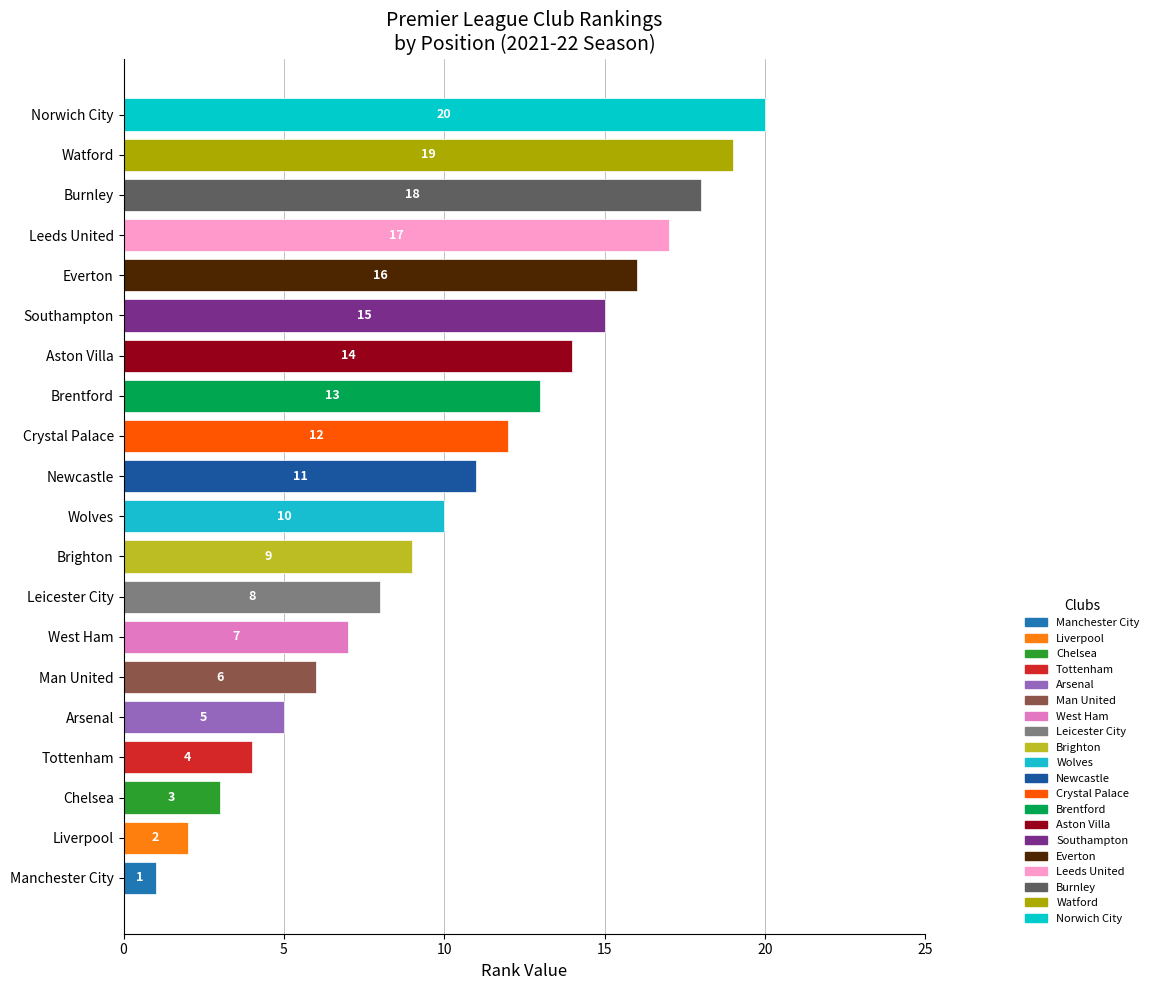

Does the chart contain any negative values?

No